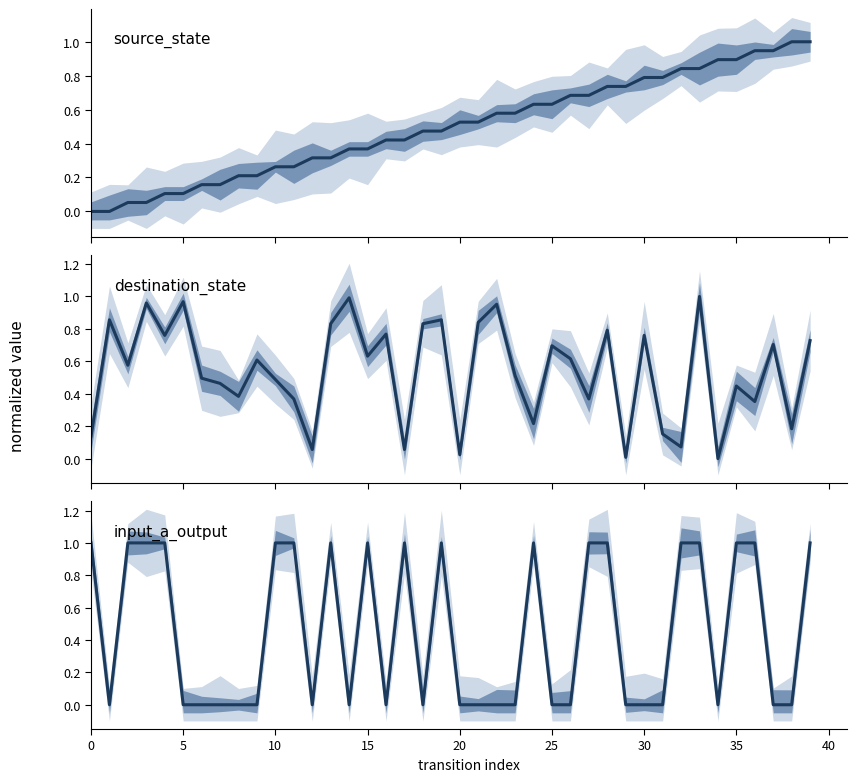

True or false: source_state has a value of 0.4 at 16.

True